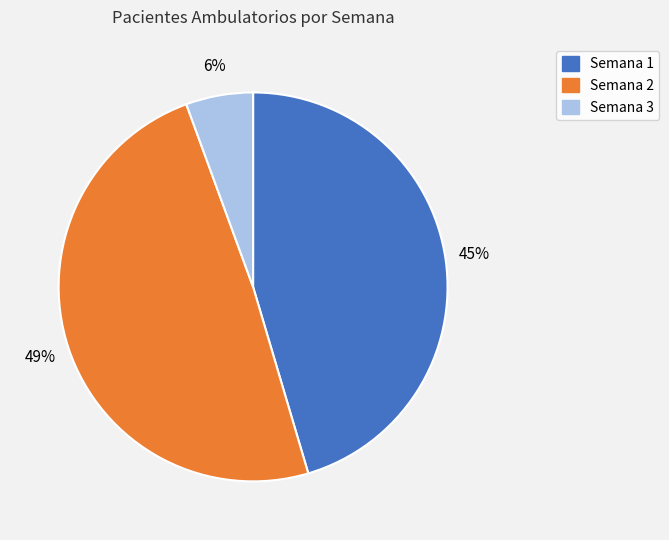

Is there a majority slice in this chart?

No